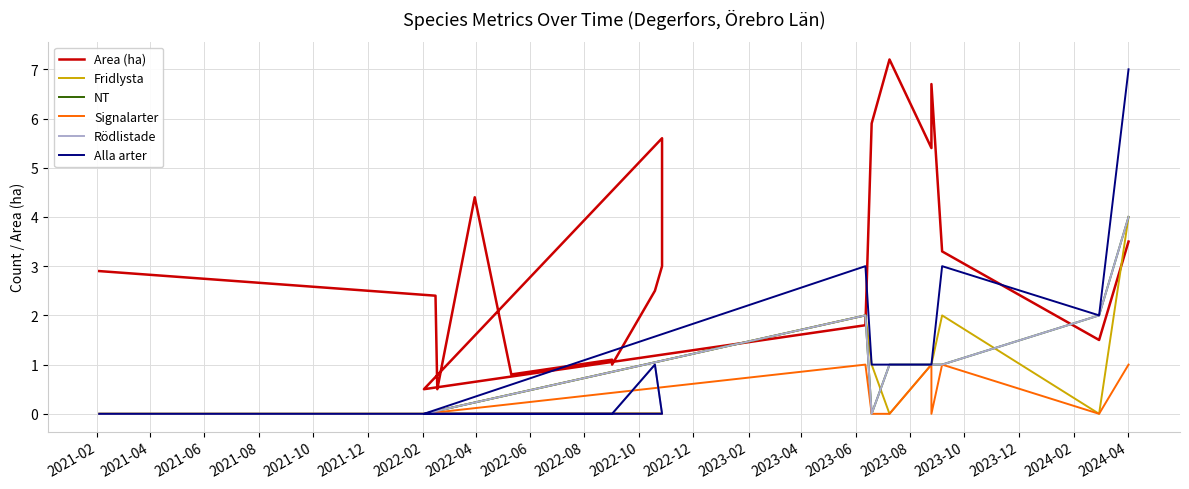

Which series ends up on top after the final intersection of Area (ha) and Fridlysta?

Fridlysta